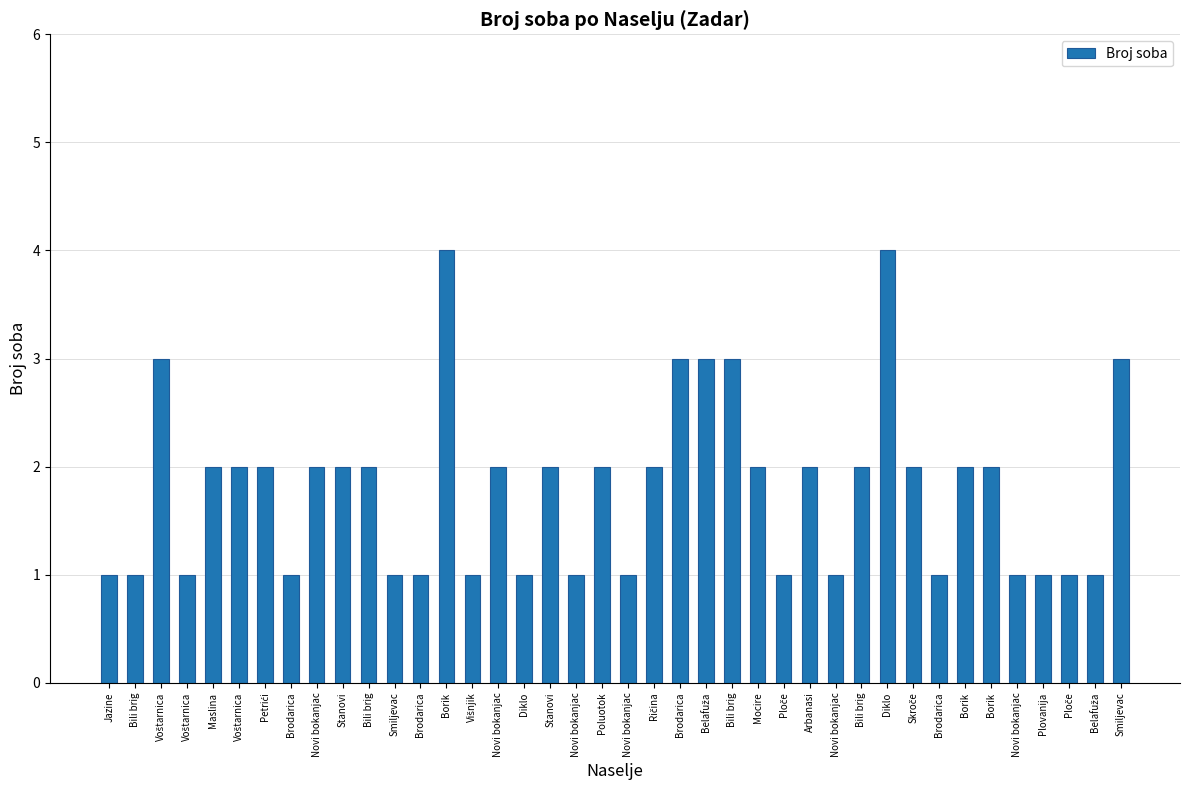

Count the number of categories in the chart.

40